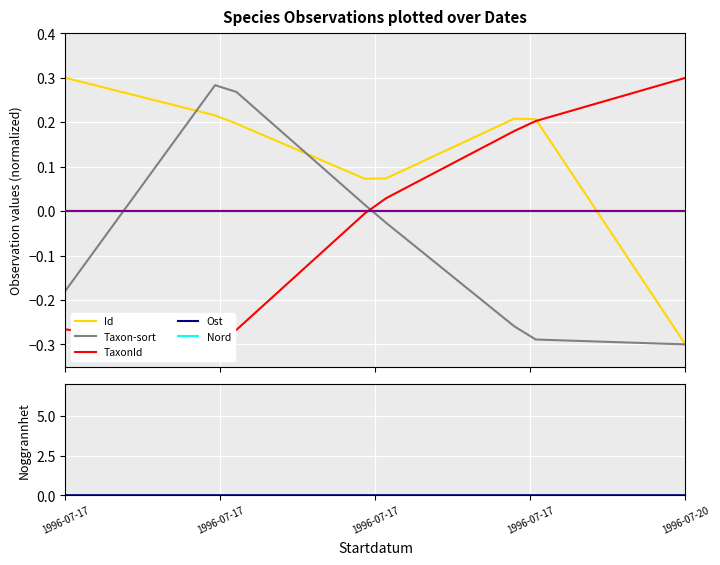

Which category has the highest value in the Id series?

1996-07-17